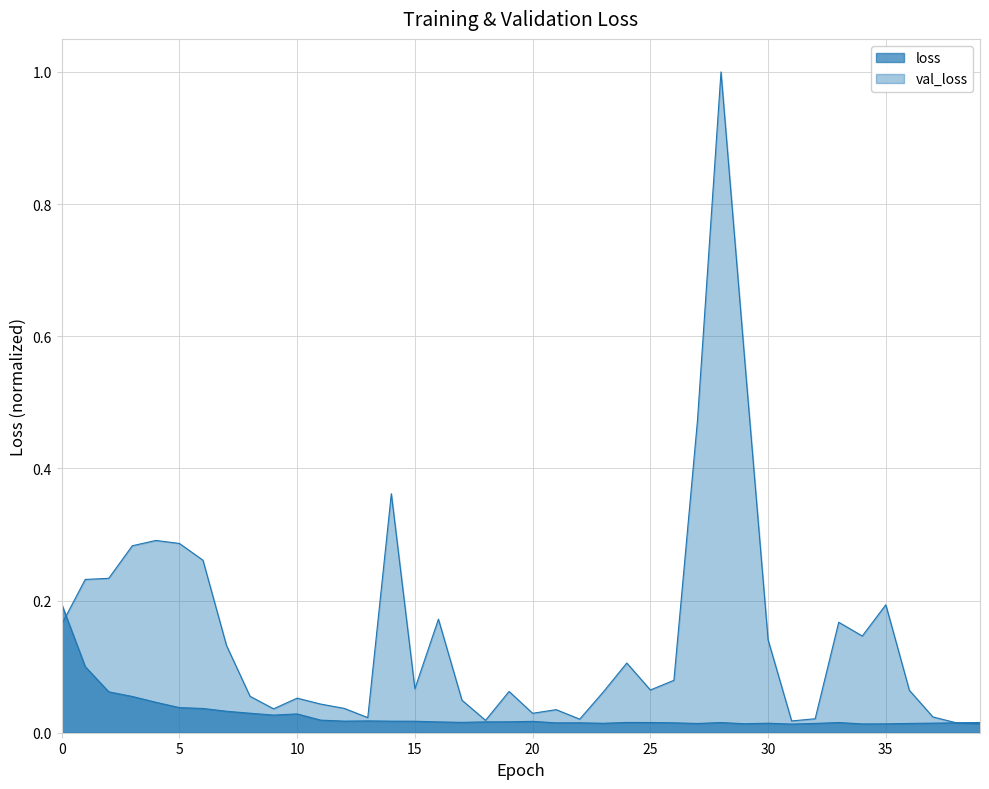

The val_loss series shows 0.2 at 2. True or false?

True